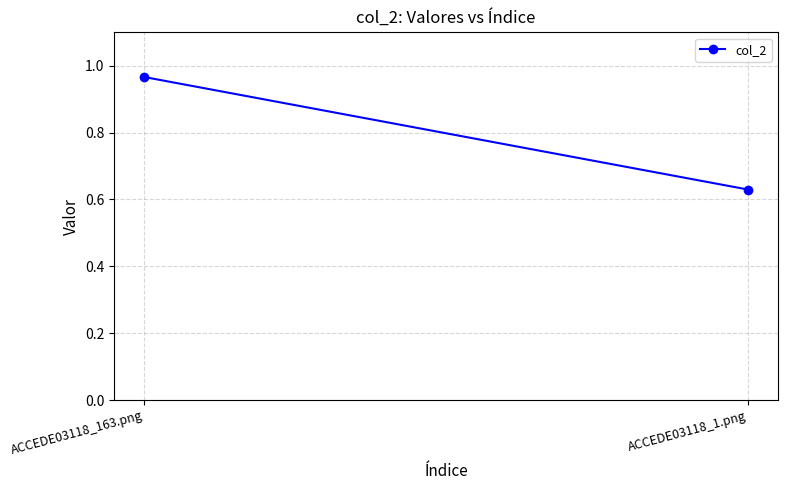

What is the smallest value displayed?

0.6